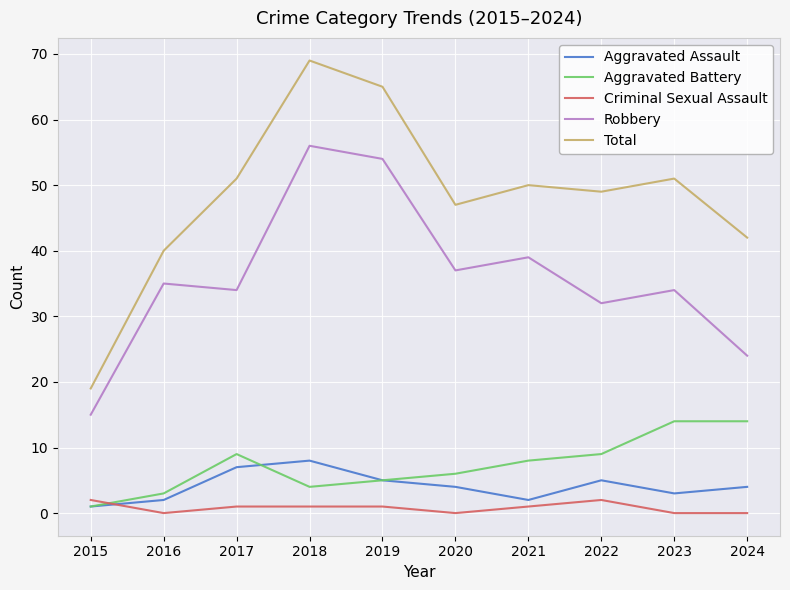

True or false: Criminal Sexual Assault and Robbery intersect in this chart.

False